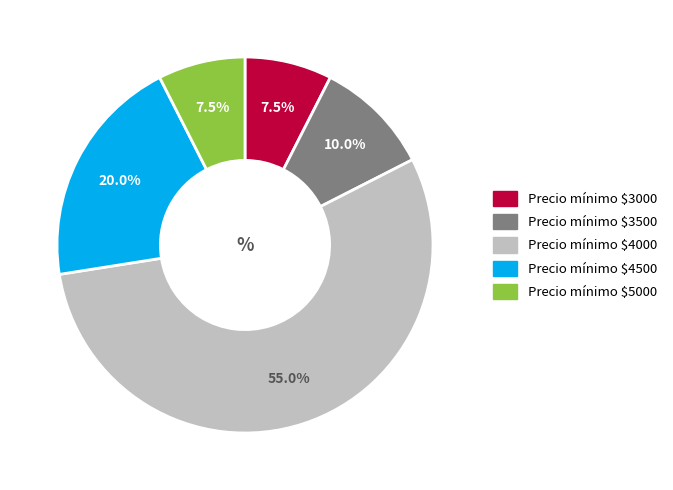

How many segments does this pie chart have?

5